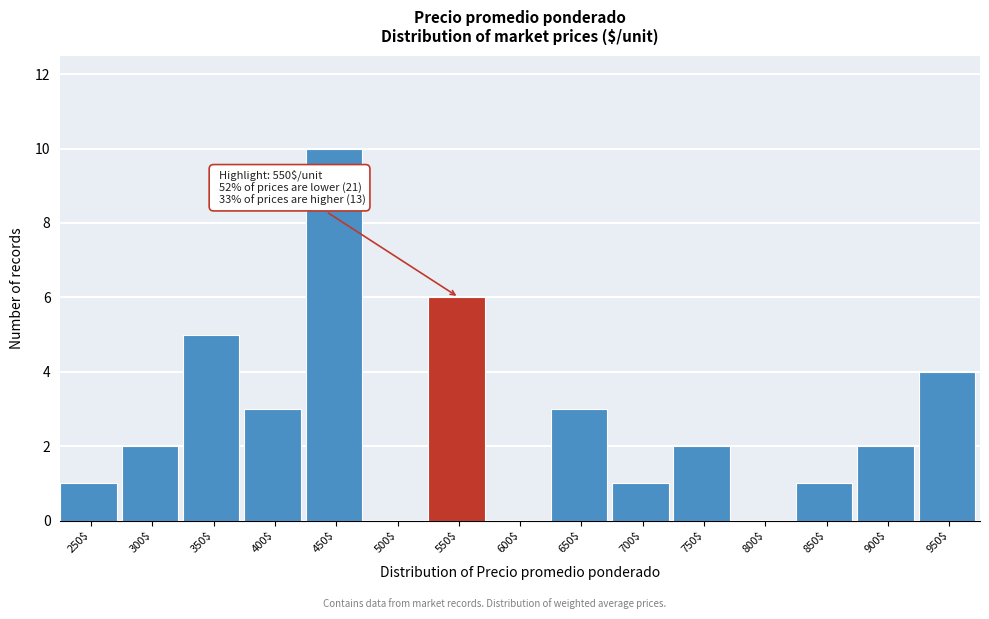

Is it true that the value at 600$ is 0?

True